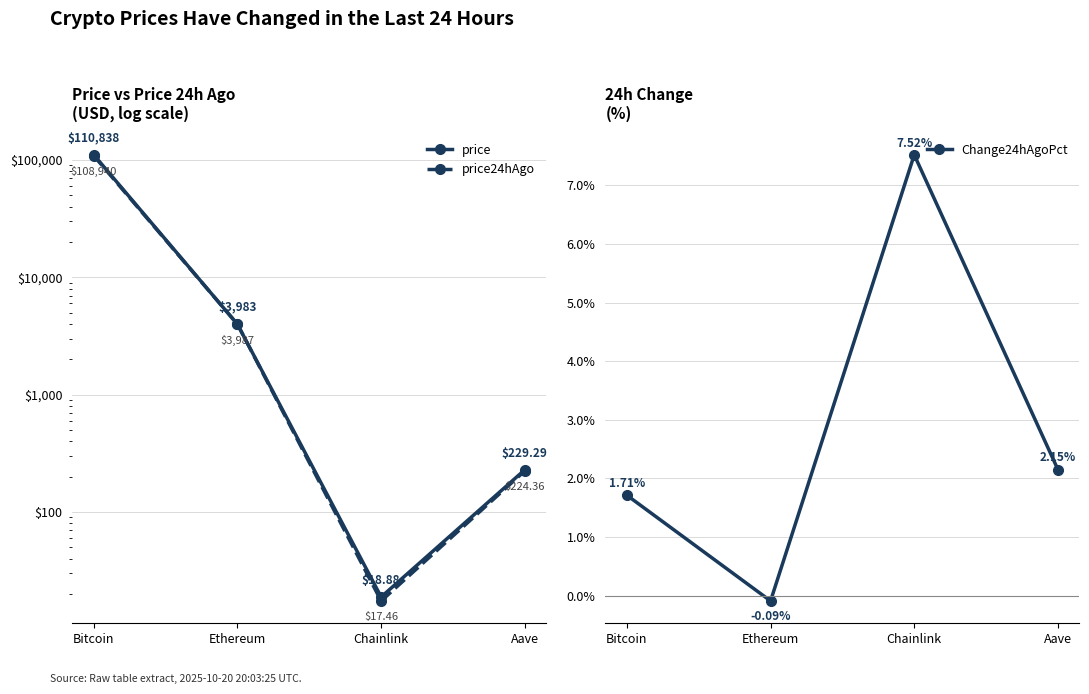

List the labels in order of price24hAgo value, smallest first.

Chainlink, Aave, Ethereum, Bitcoin